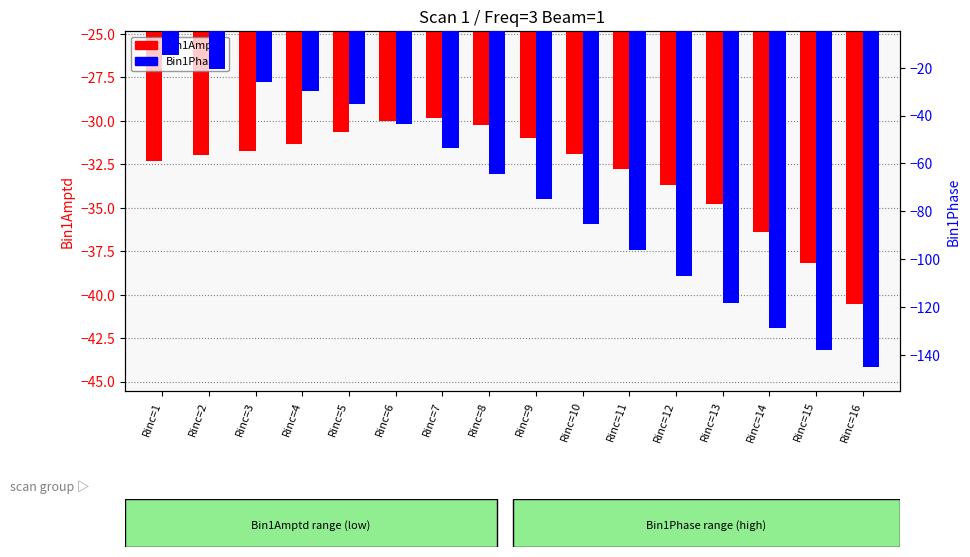

True or false: Bin1Amptd has a value of -20.0 at Rinc=11.

False